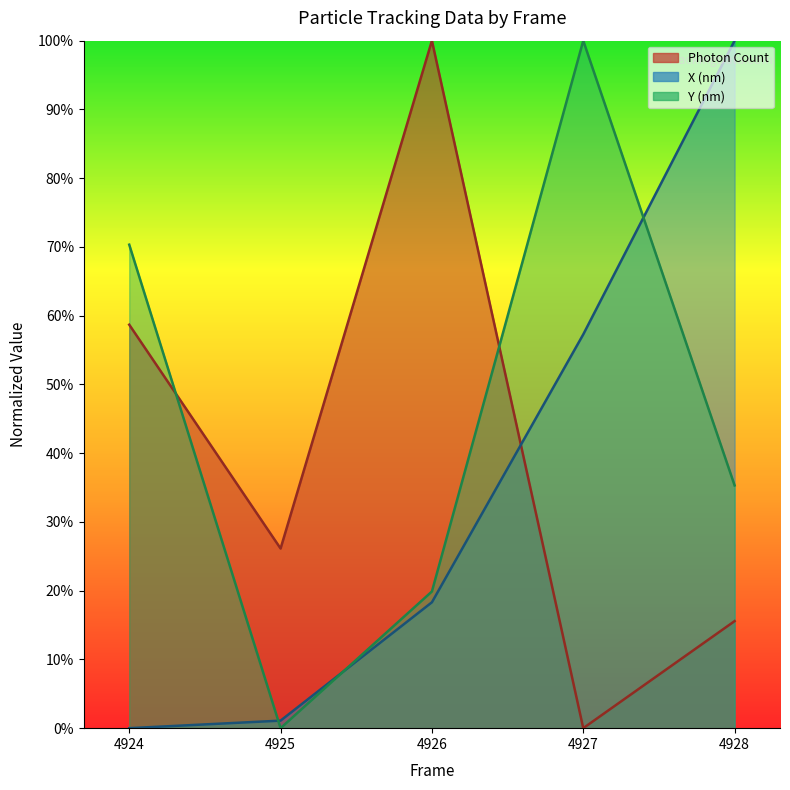

How many lines are shown in the chart?

3